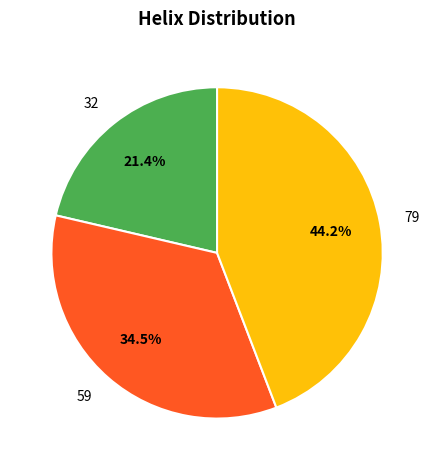

To the nearest percent, what is the difference between the largest and smallest slice percentages?

23%